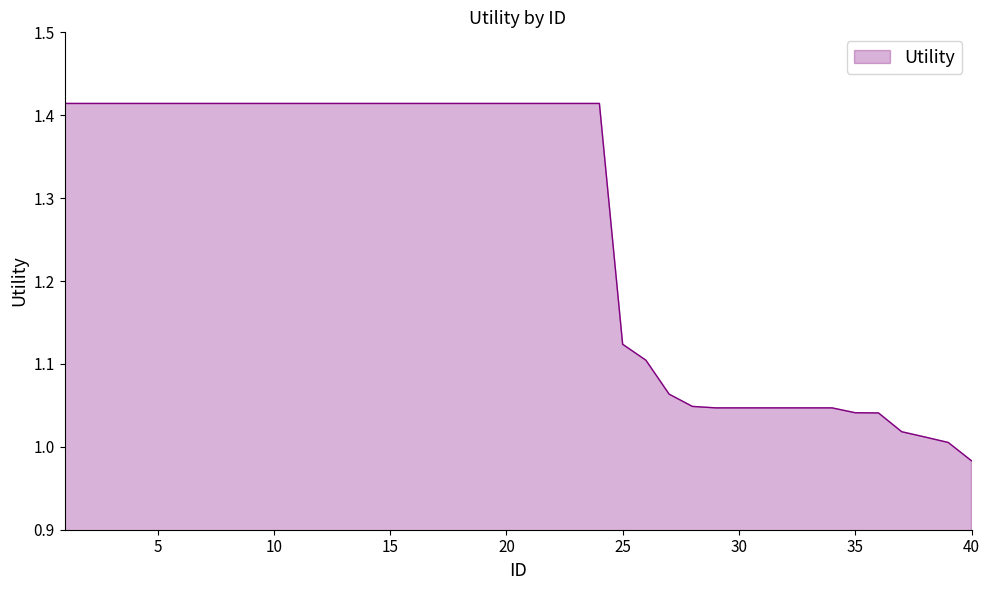

Does the chart display data point markers on the line(s)?

No